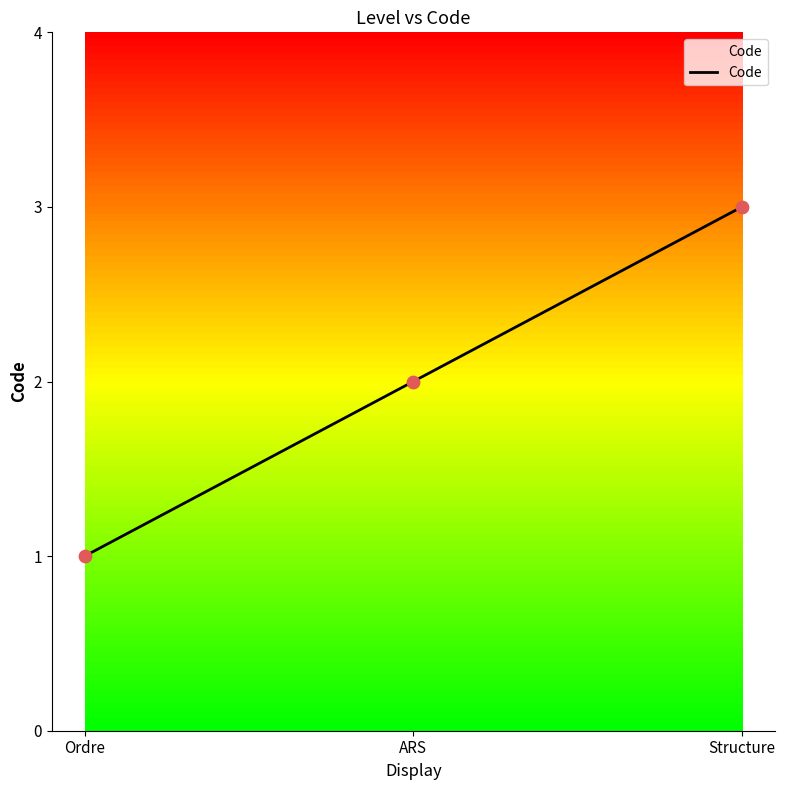

Approximately how many times larger is the value at ARS compared to Ordre?

2.0